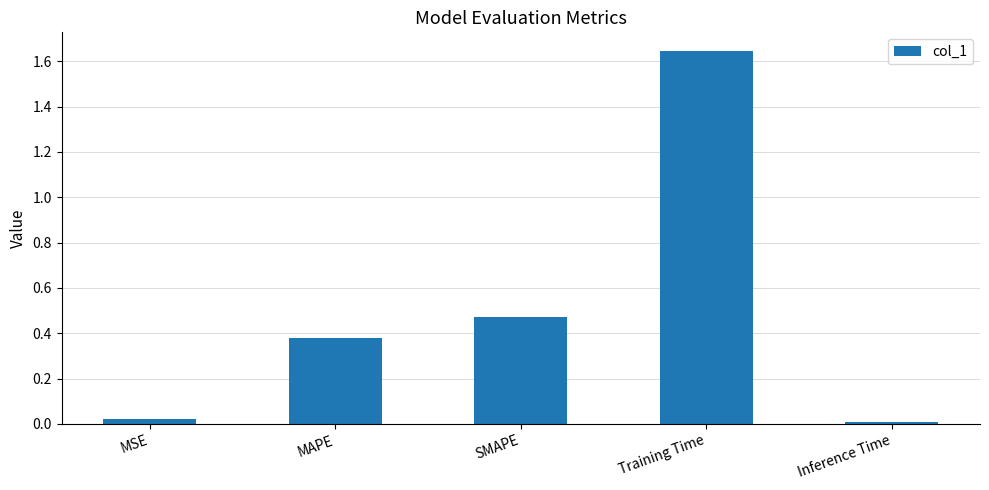

What is the change in value from MAPE to SMAPE?

+0.1